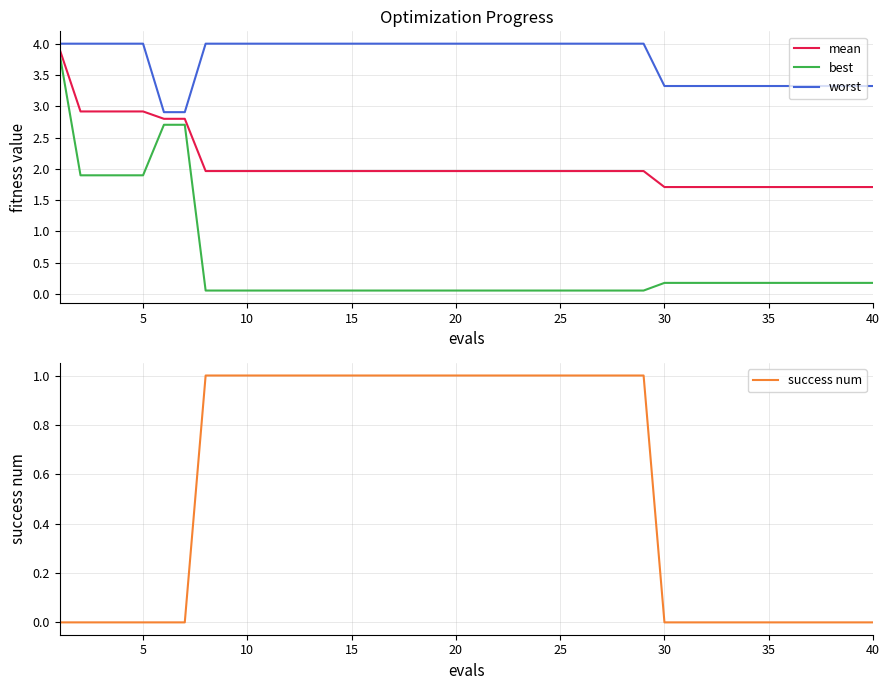

At how many categories does at least one series exceed 0?

40